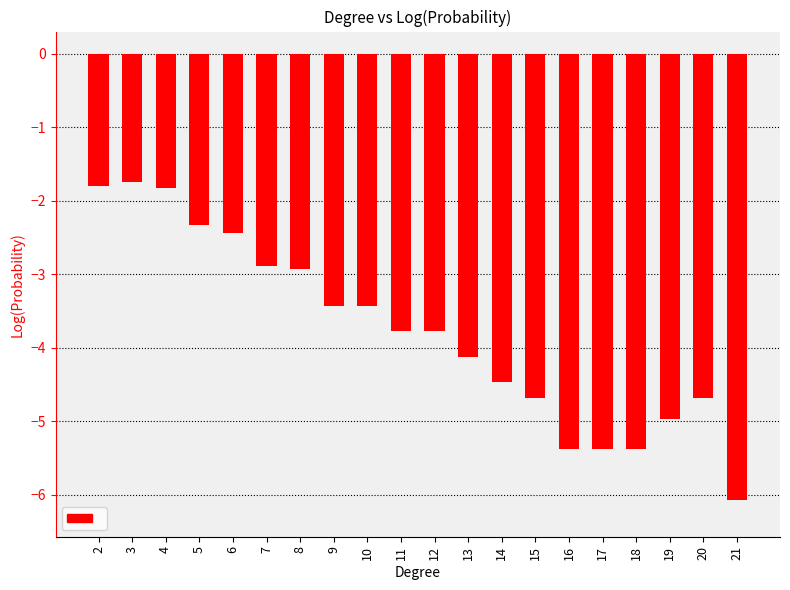

What is the change in value from 6 to 16?

-2.9